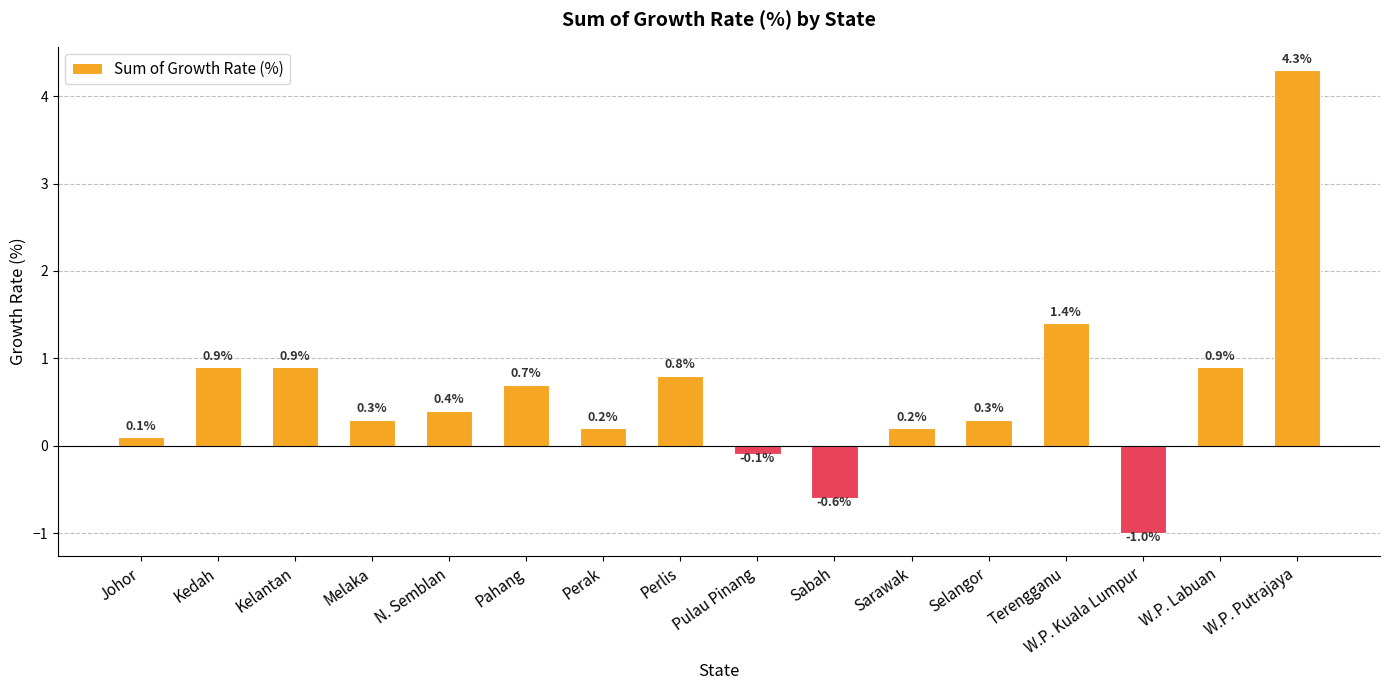

Reading left to right, list all the values displayed in this chart.

Johor=0.1	Kedah=0.9	Kelantan=0.9	Melaka=0.3	N. Semblan=0.4	Pahang=0.7	Perak=0.2	Perlis=0.8	Pulau Pinang=-0.1	Sabah=-0.6	Sarawak=0.2	Selangor=0.3	Terengganu=1.4	W.P. Kuala Lumpur=-1.0	W.P. Labuan=0.9	W.P. Putrajaya=4.3